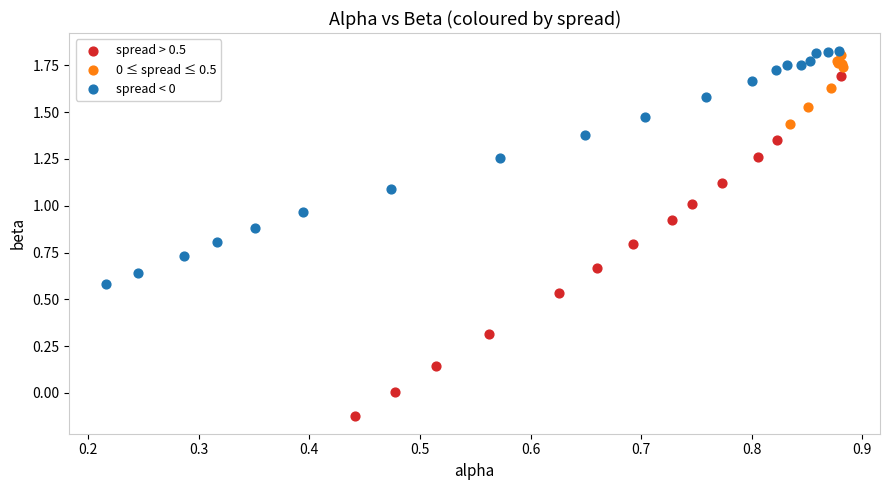

Which series has the widest spread of Y values?

spread > 0.5